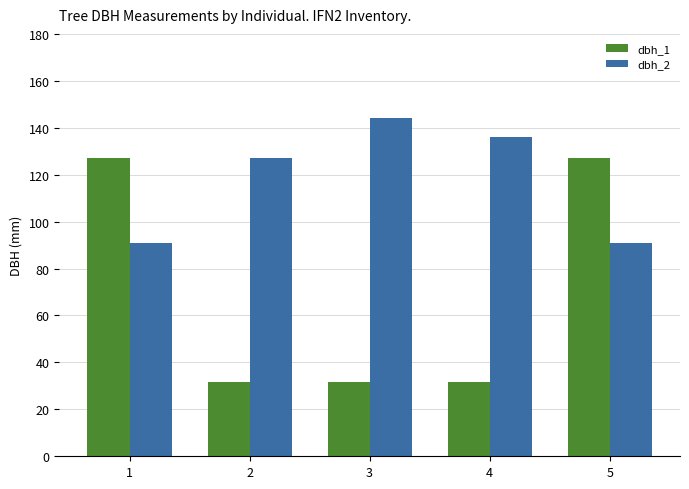

What is the value of the dbh_1 bar at the 3rd from the left?

31.8